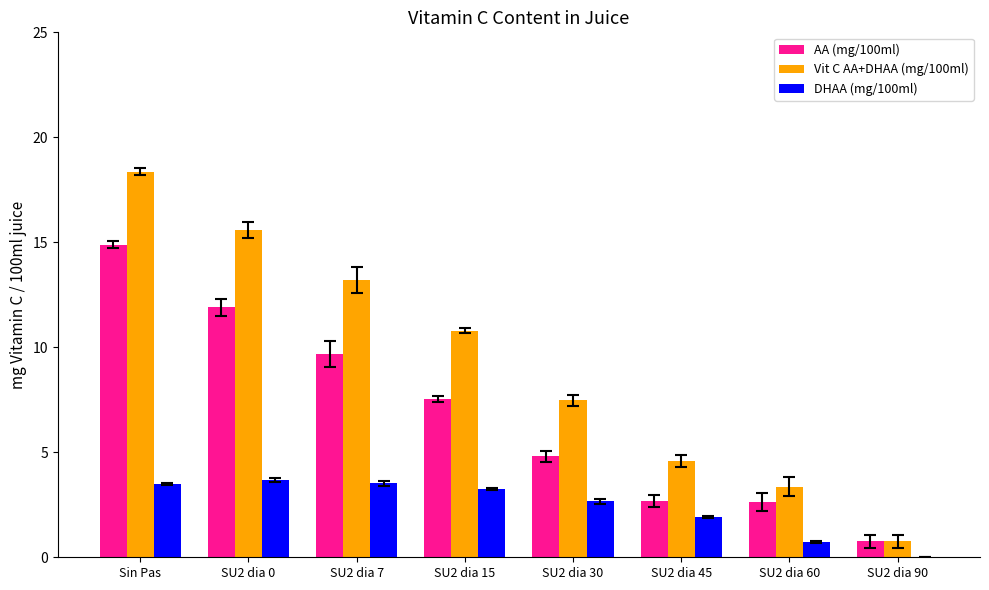

Between SU2 dia 45 and SU2 dia 90, which series saw the biggest shift?

Vit C AA+DHAA (mg/100ml)